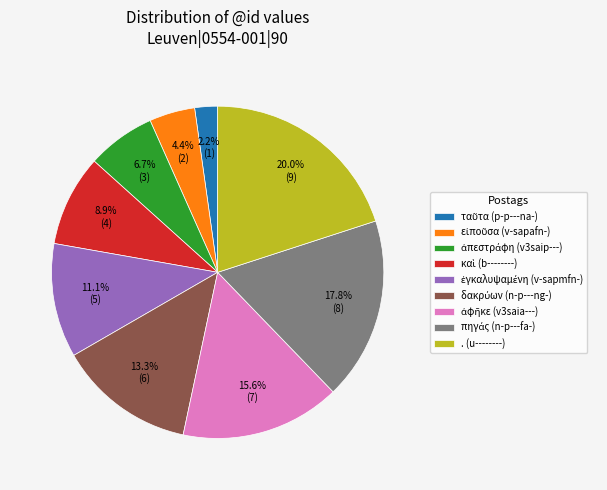

Does any single category account for the majority?

No